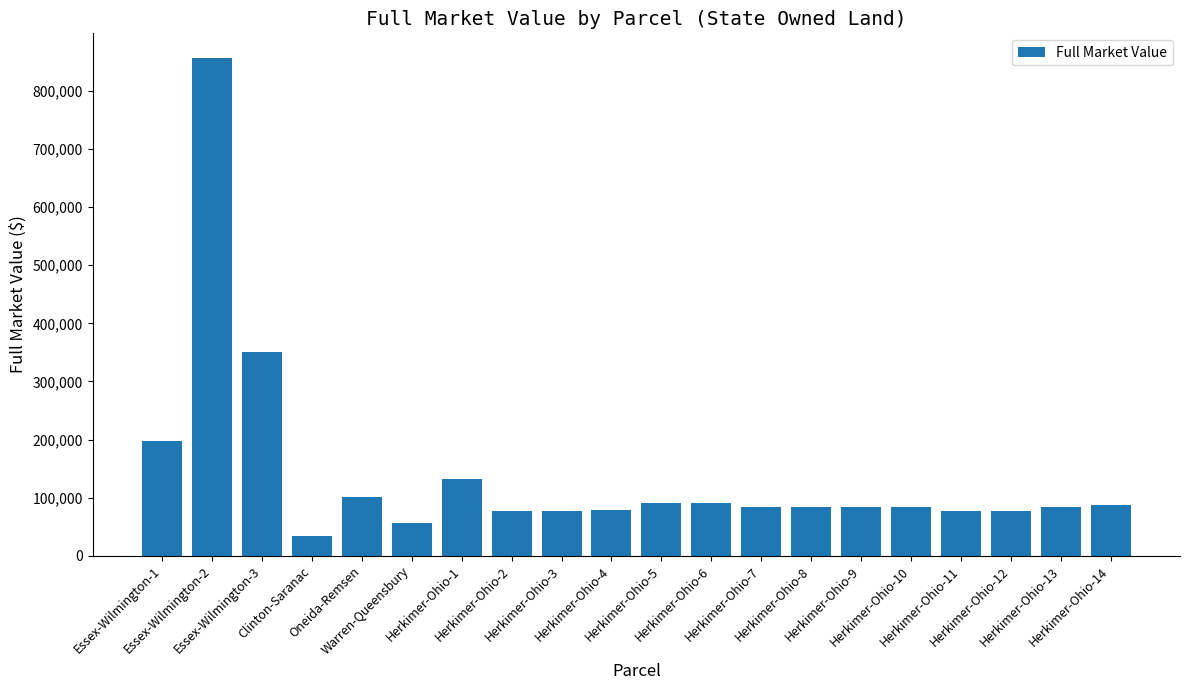

What is the smallest value displayed?

34500